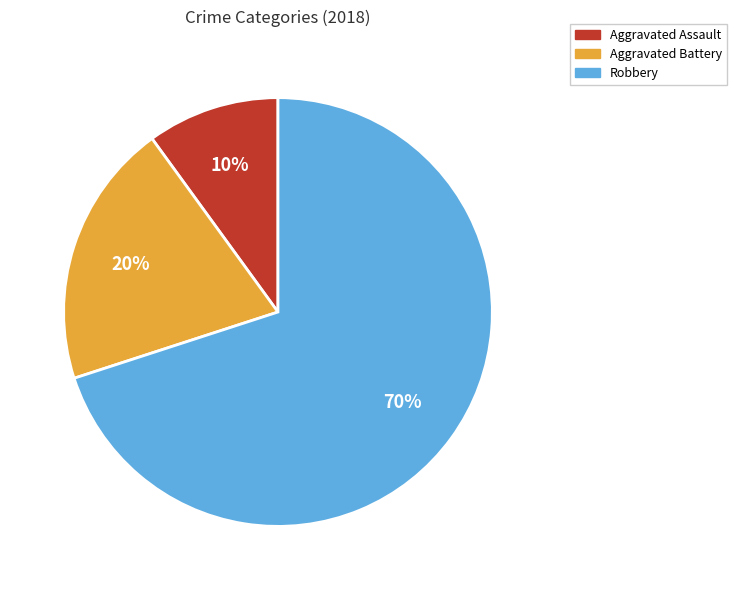

How many slices are in this pie chart?

3